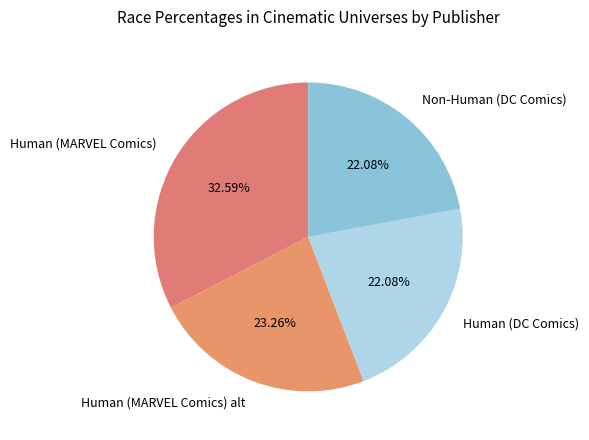

Does Human (MARVEL Comics) represent more than half of the total?

No